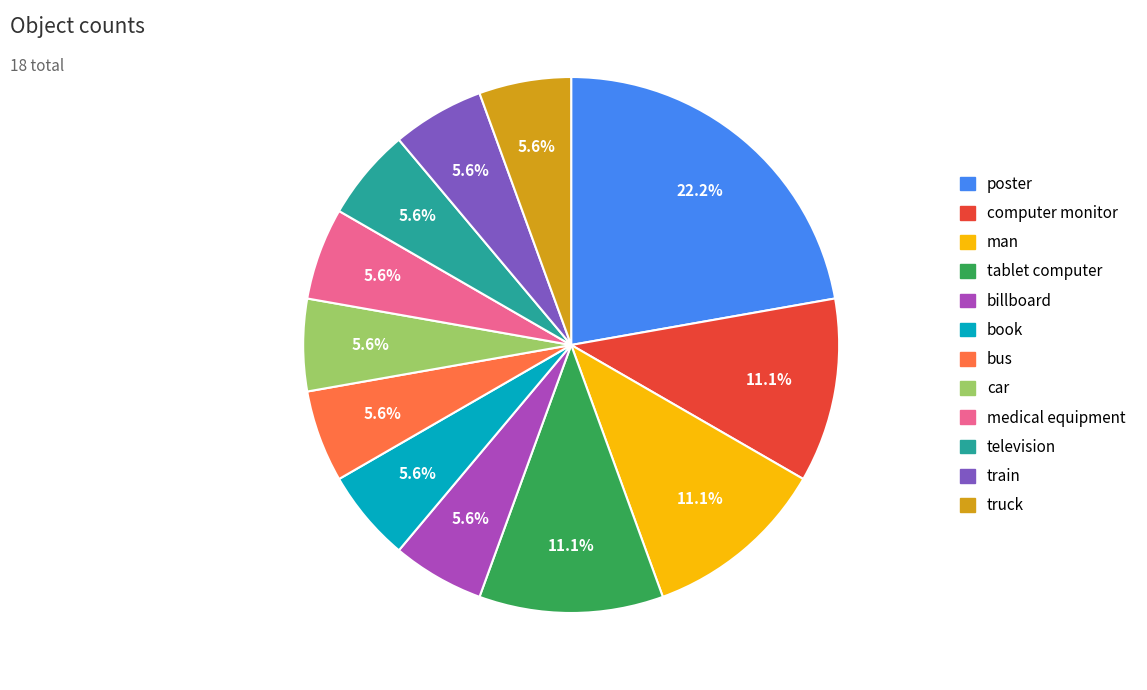

The medical equipment slice represents 11% of the pie. True or false?

False